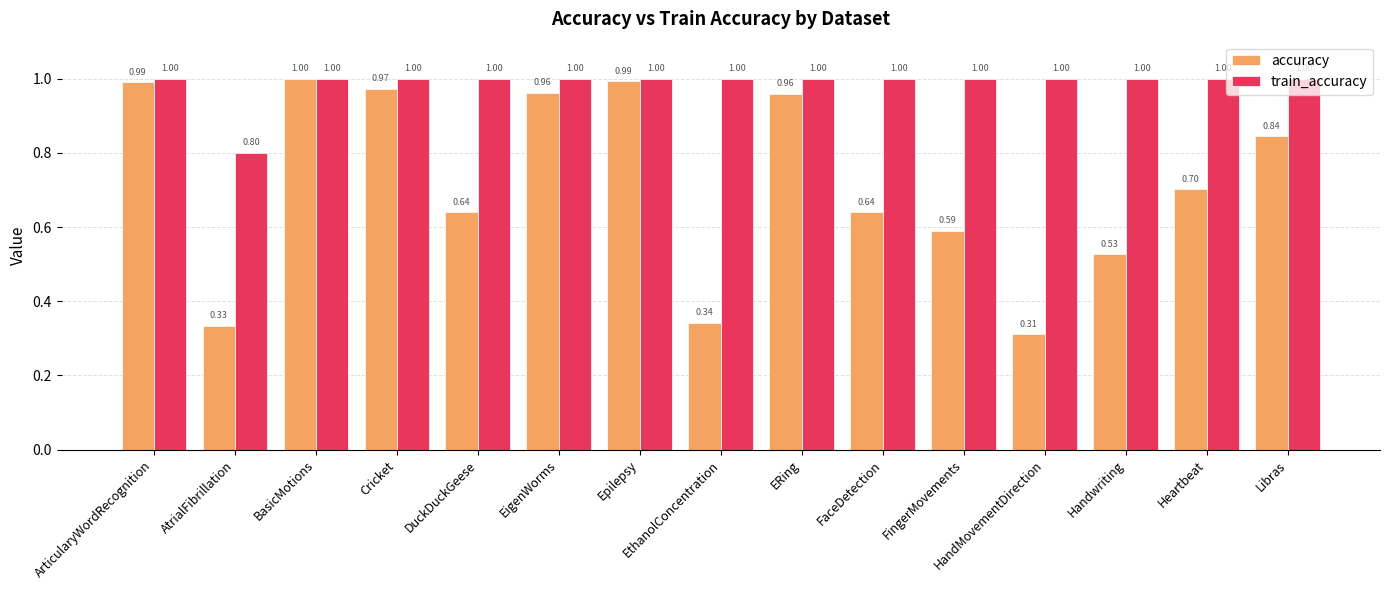

Is it true that accuracy equals 0.7 at Heartbeat?

True